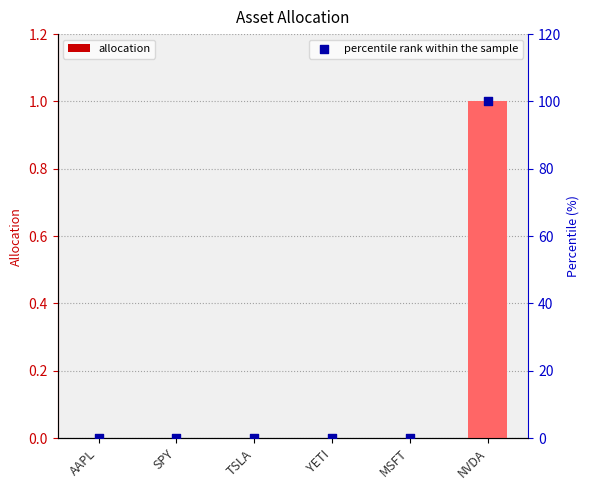

At how many categories does at least one series exceed 81?

1